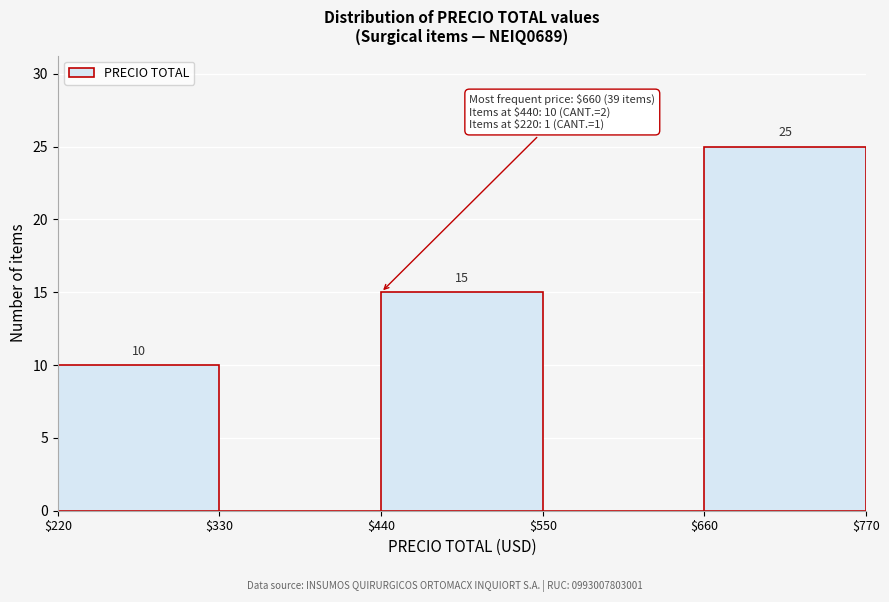

Over which range of the x-axis is the bar tallest?

$660 to $770